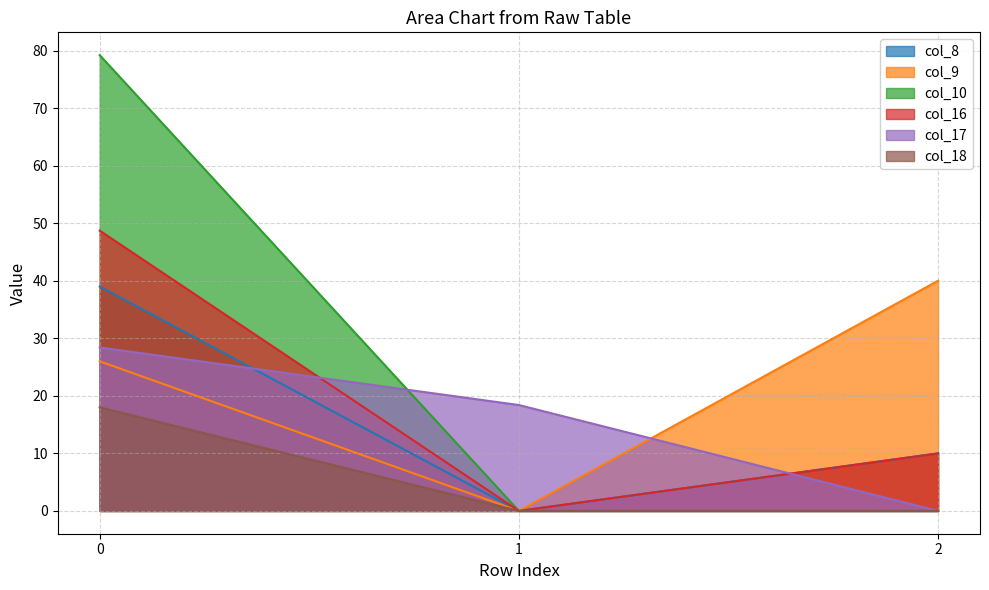

Count the number of categories in the chart.

3